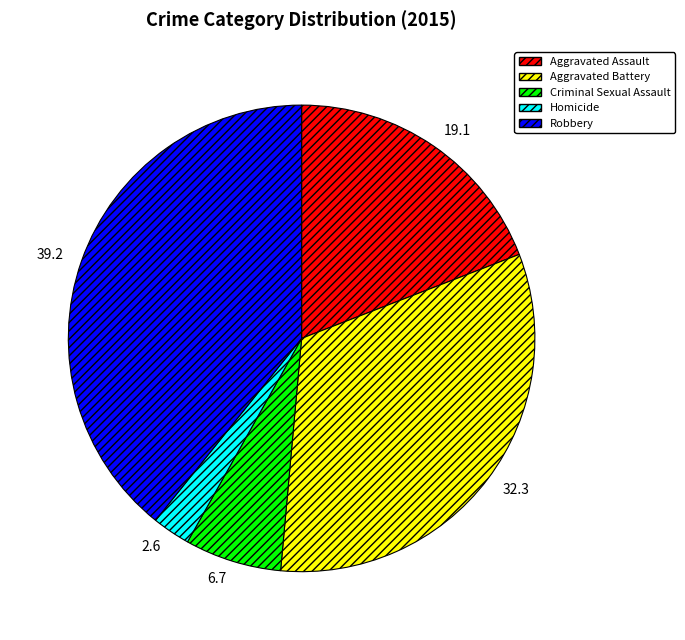

Is there a majority slice in this chart?

No